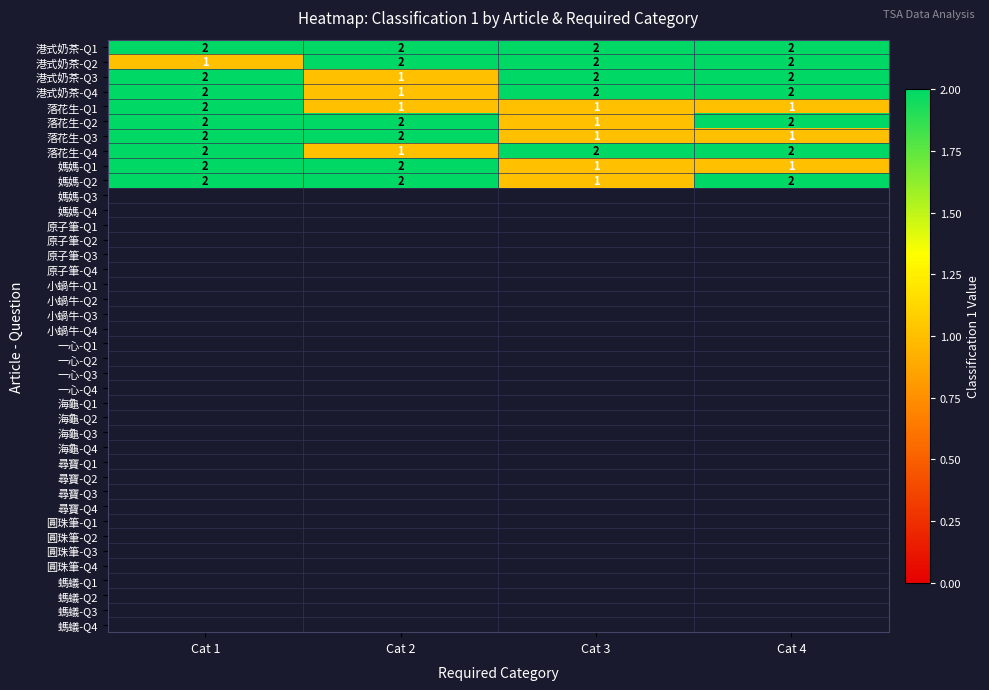

How many 港式奶茶-Q2 values are between 2 and 3?

3